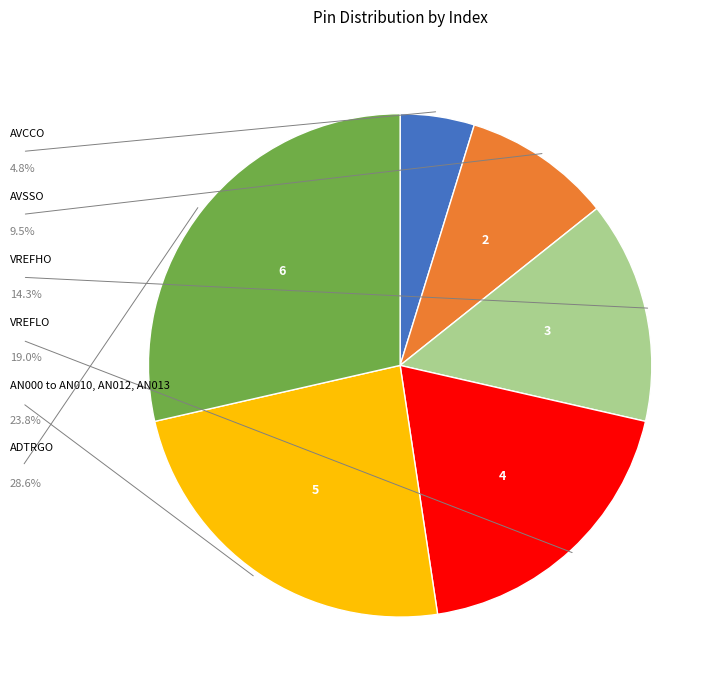

Is there any slice that represents more than half of the pie?

No